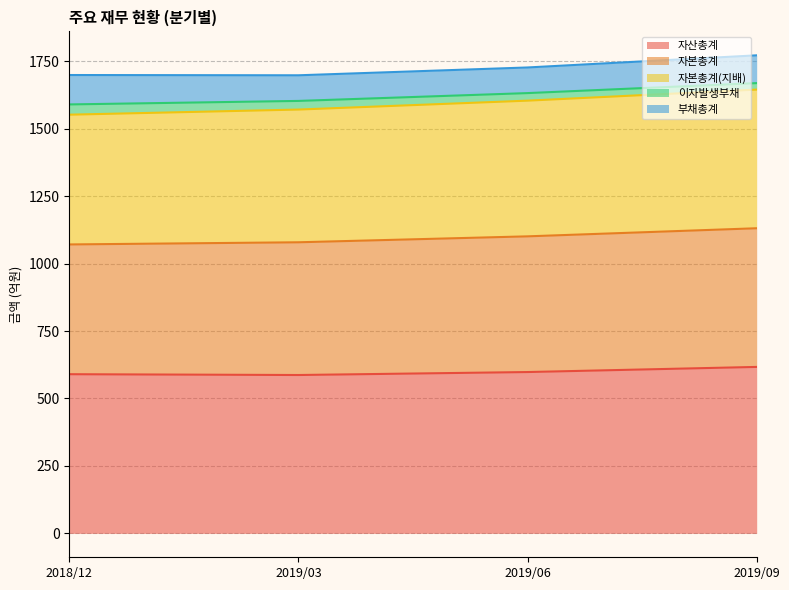

What is the approximate value of 이자발생부채 at 2019/06, to the nearest 5?

30